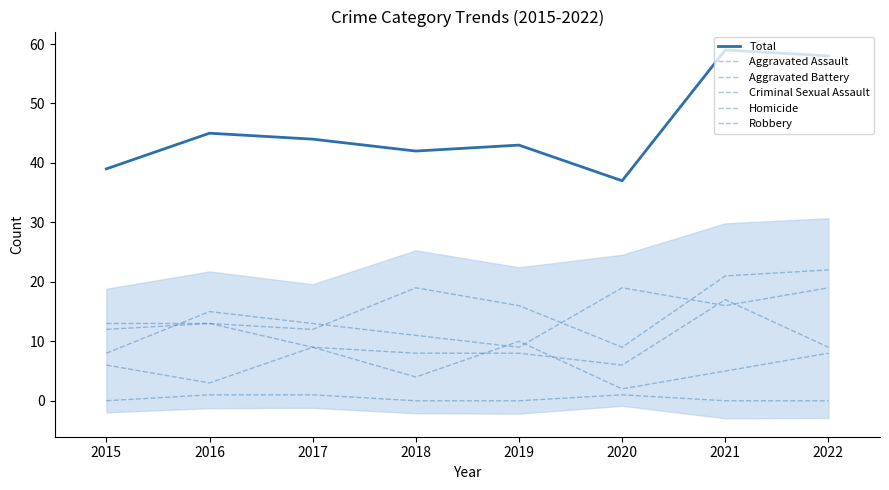

The value of Homicide at 2015 is 0. True or false?

True